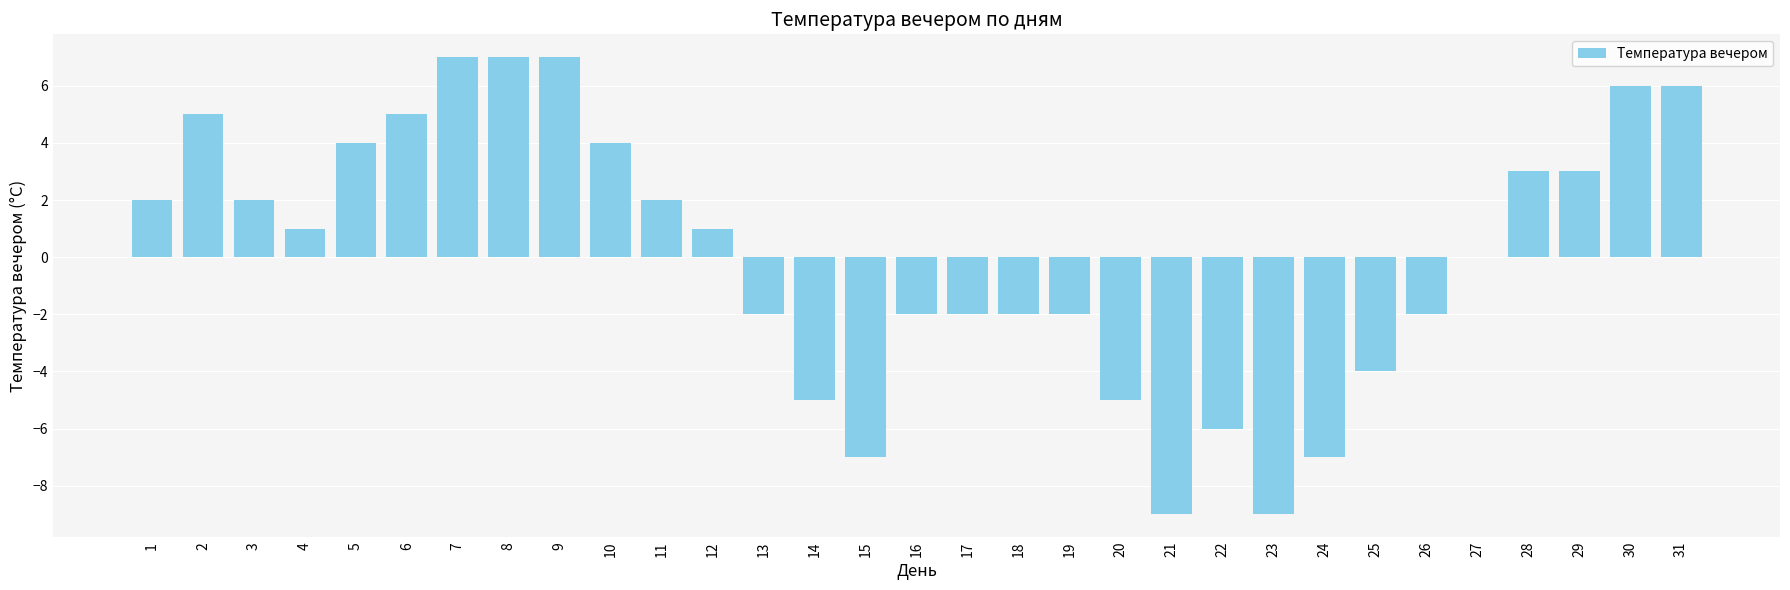

Read the value at 17.

-2